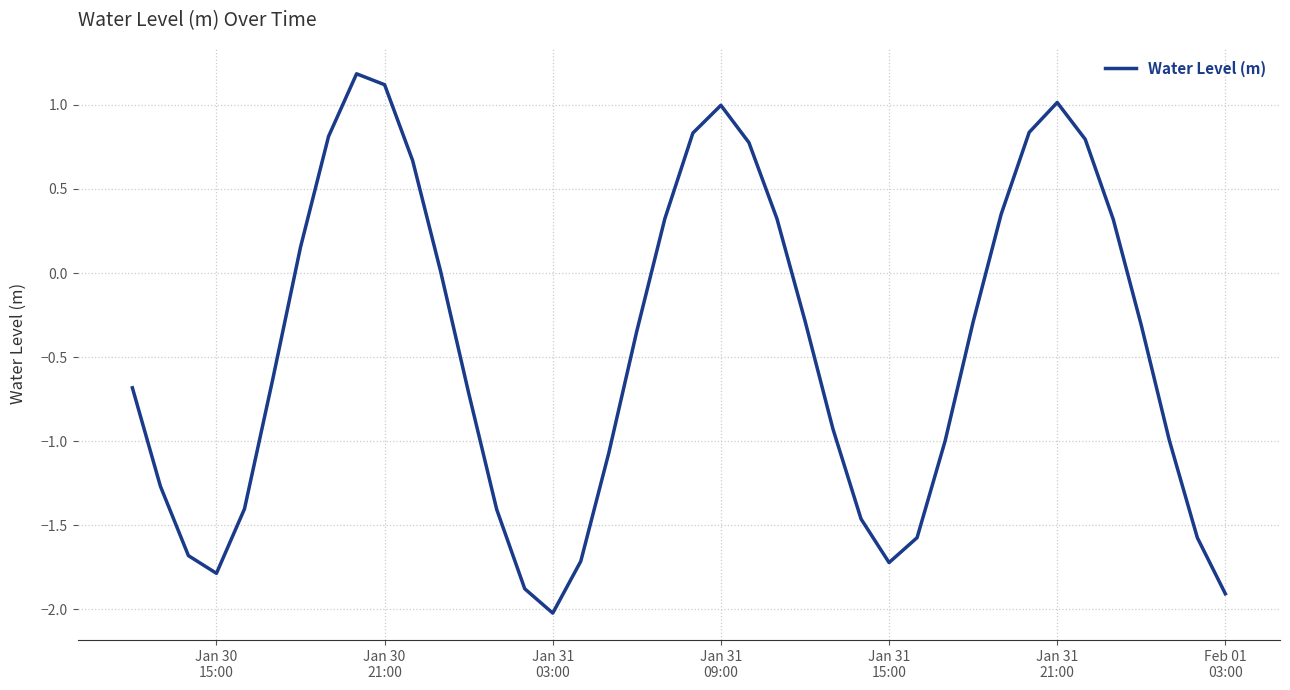

How many interior local valleys (lower than both neighbors) does the data have?

3